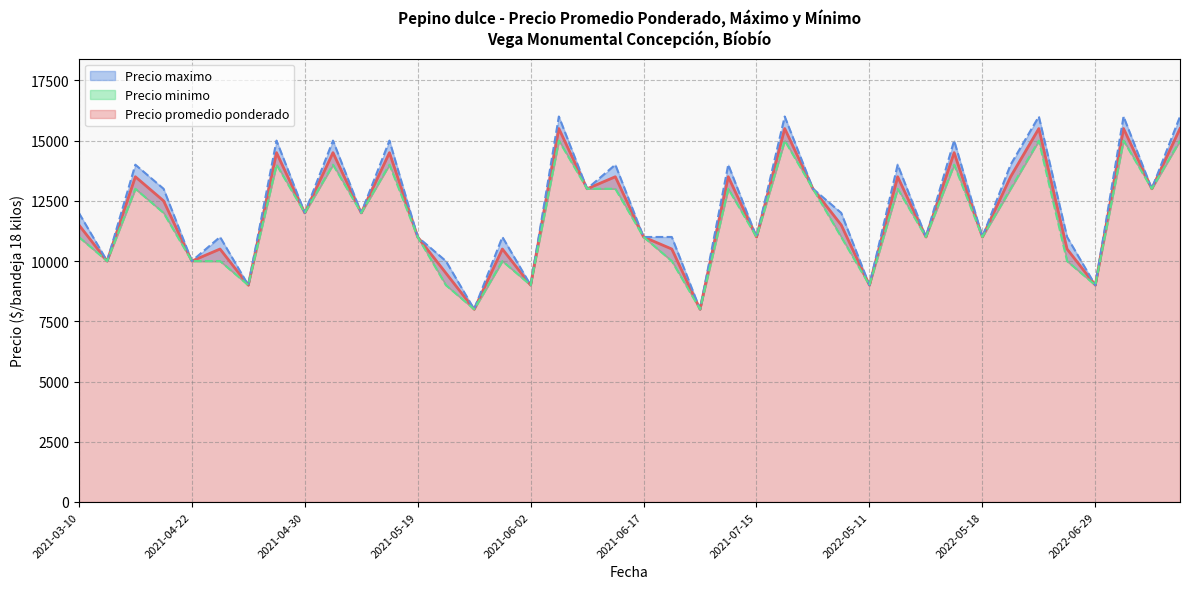

The value of Precio promedio ponderado at 2021-05-04 is 12000. True or false?

True